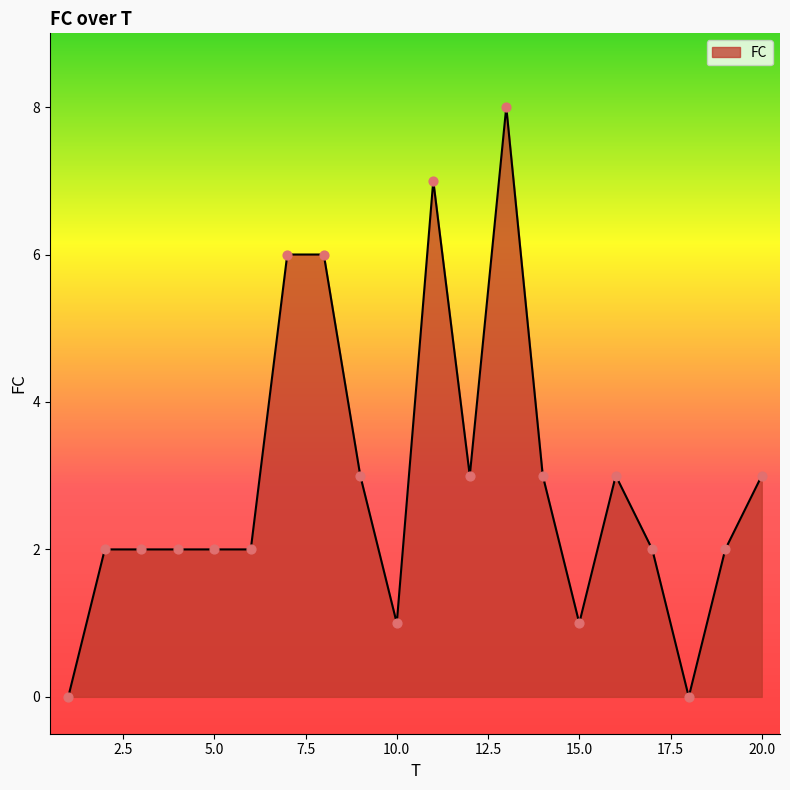

What is the greatest value displayed?

8